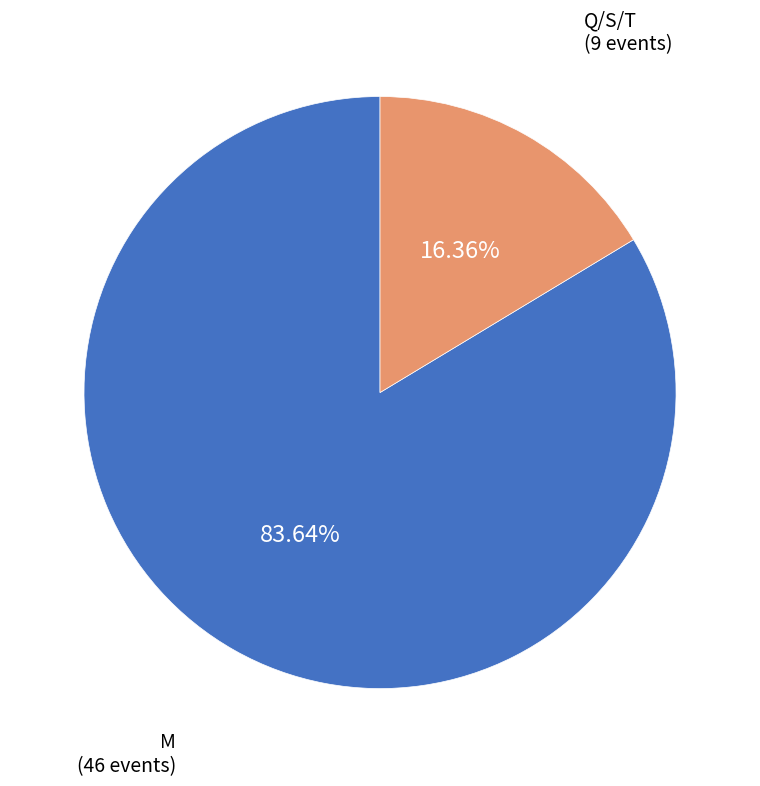

Does any single category account for the majority?

Yes